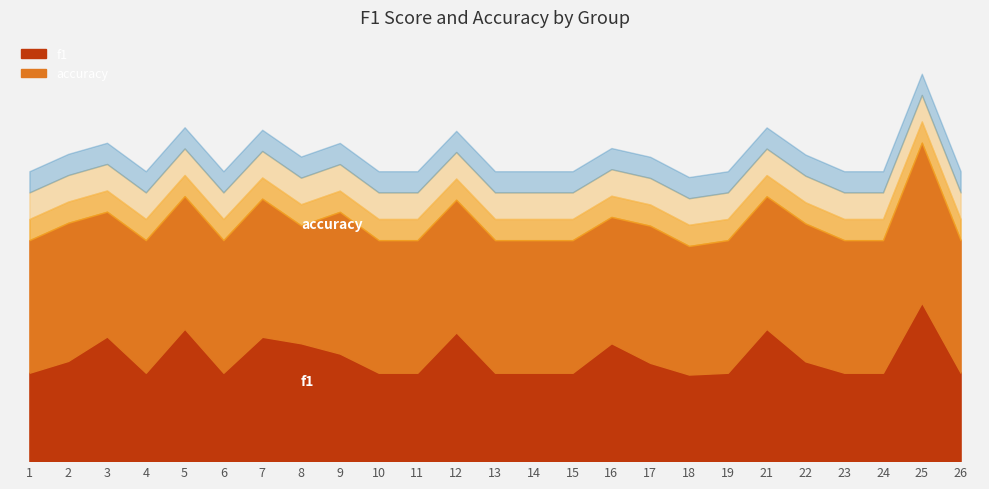

What is the greatest value displayed?

0.6